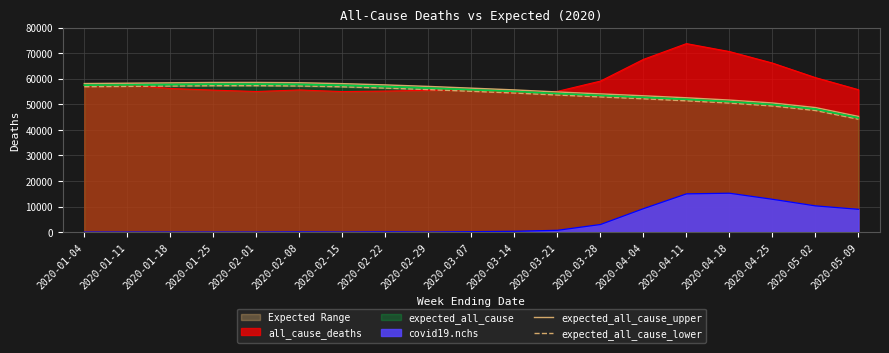

The value of expected_all_cause_lower at 2020-04-18 is 50460.0. True or false?

True